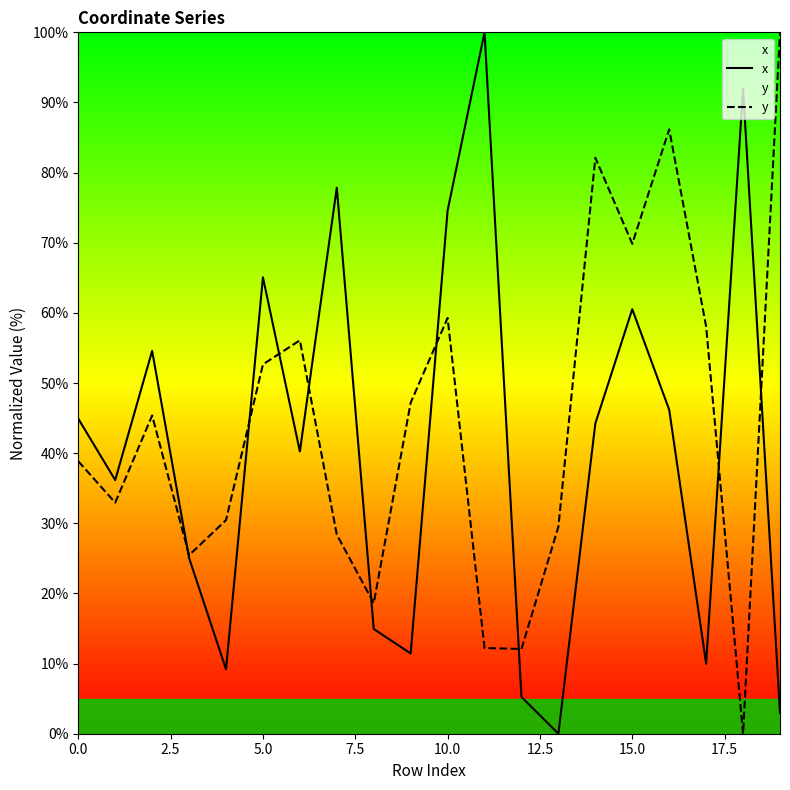

Reading right to left, list all the values displayed in this chart.

x: 3.0	92.0	10.0	46.2	60.5	44.2	0.0	5.2	100.0	74.6	11.4	14.9	77.9	40.2	65.1	9.2	25.1	54.6	36.2	44.9
y: 100.0	0.0	58.1	86.2	69.9	82.1	29.5	12.1	12.2	59.3	47.2	18.6	28.4	56.1	52.7	30.5	25.5	45.4	32.9	38.8